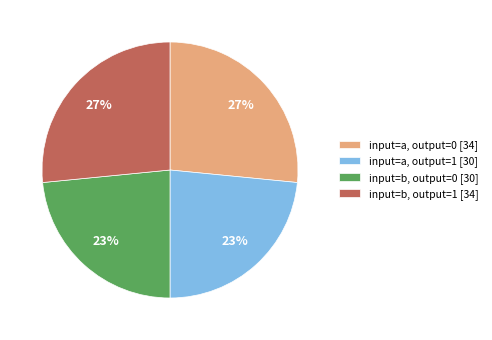

Which has a higher value, input=a, output=0 [34] or input=a, output=1 [30]?

input=a, output=0 [34]